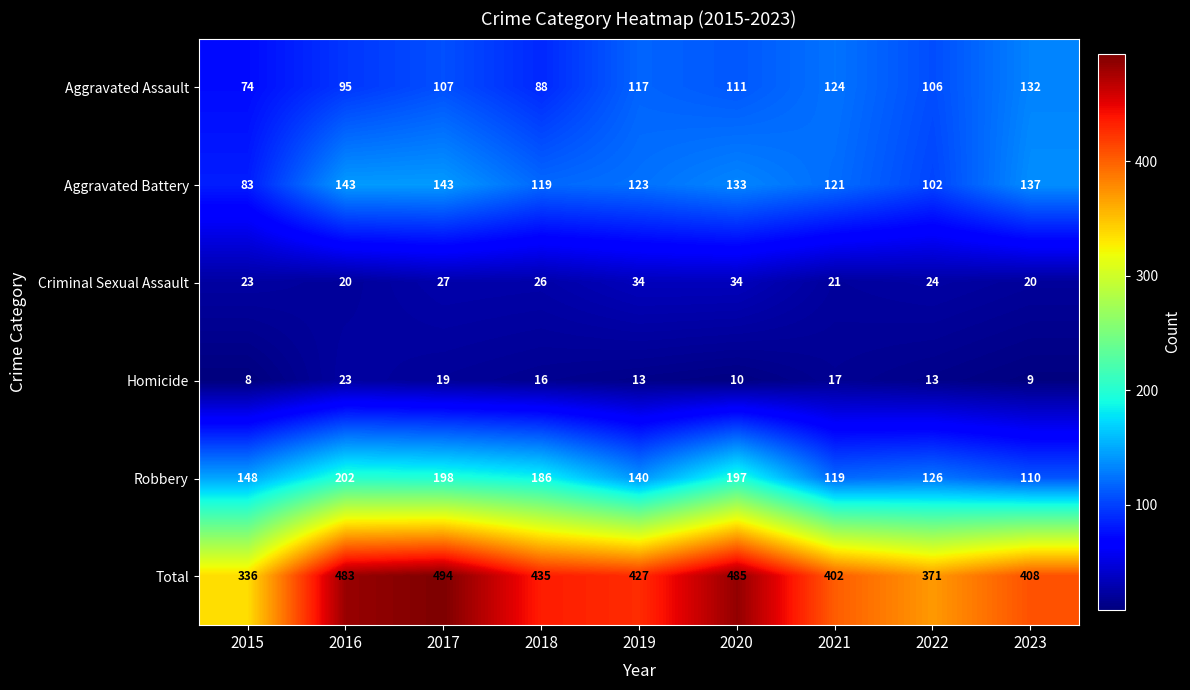

List the series in order of their peak value, lowest first.

Homicide, Criminal Sexual Assault, Aggravated Assault, Aggravated Battery, Robbery, Total